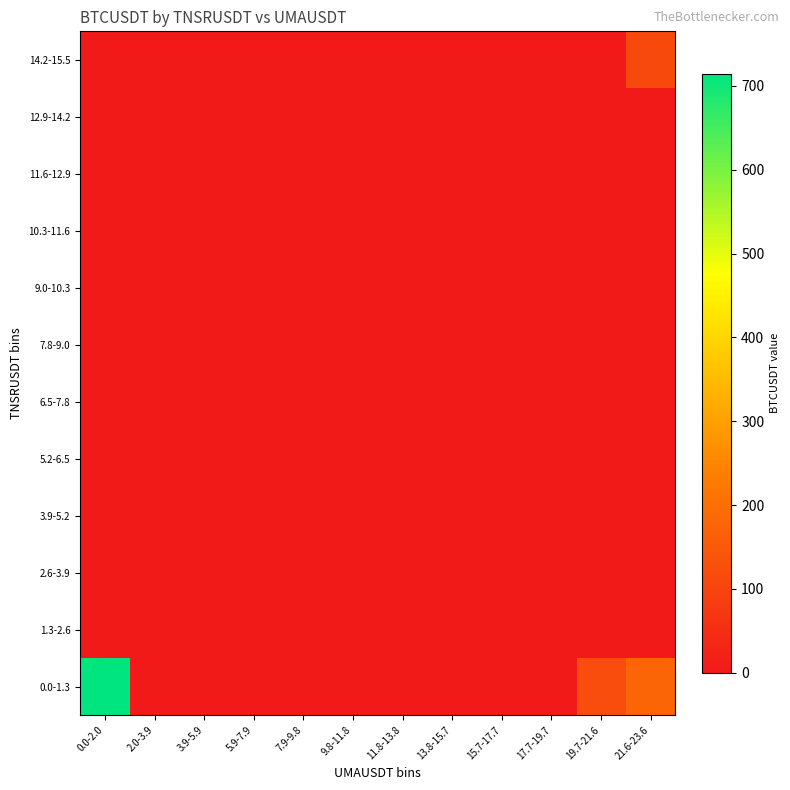

At which category is the sum across all series the highest?

0.0-2.0